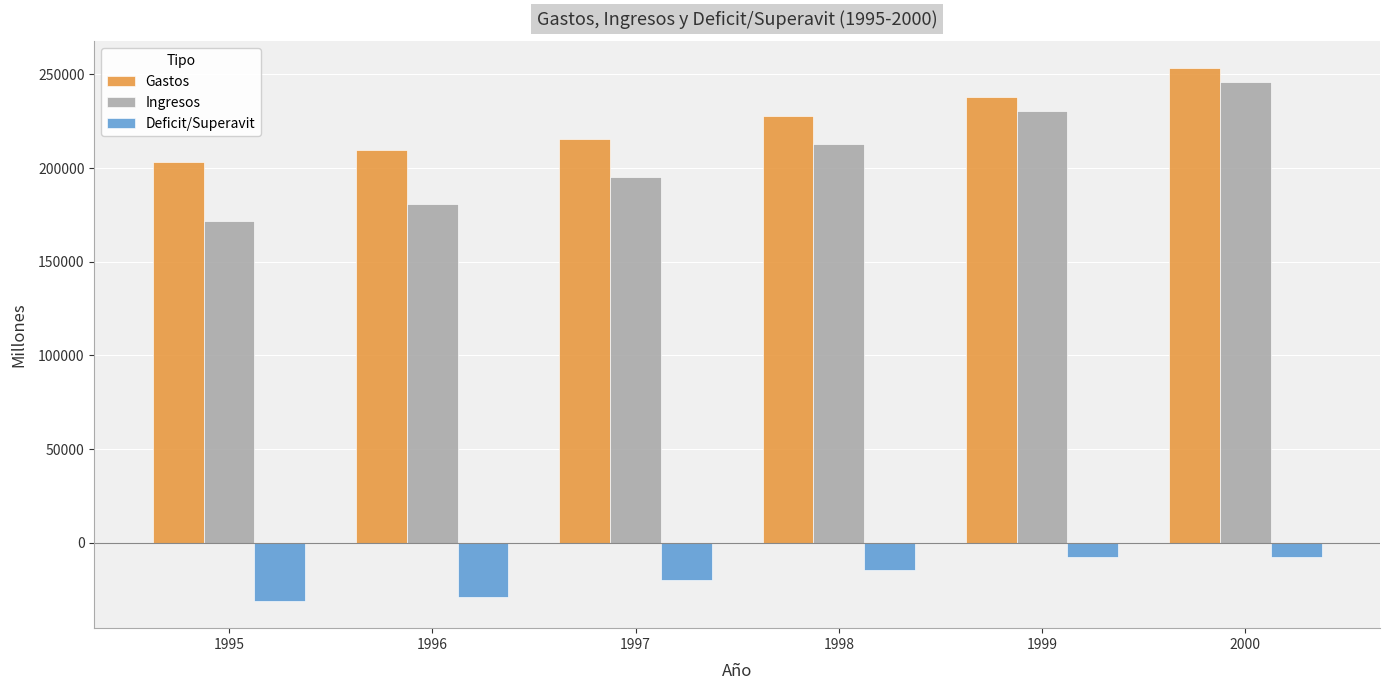

Is it true that Gastos equals 227659 at 1998?

True